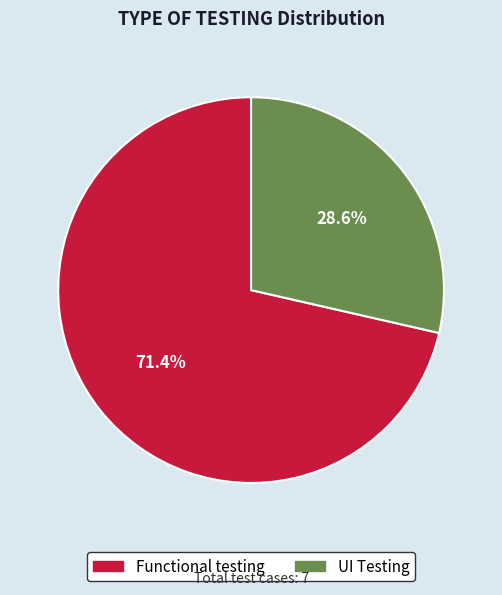

Combined, what portion of the pie is UI Testing and Functional testing?

100.0%